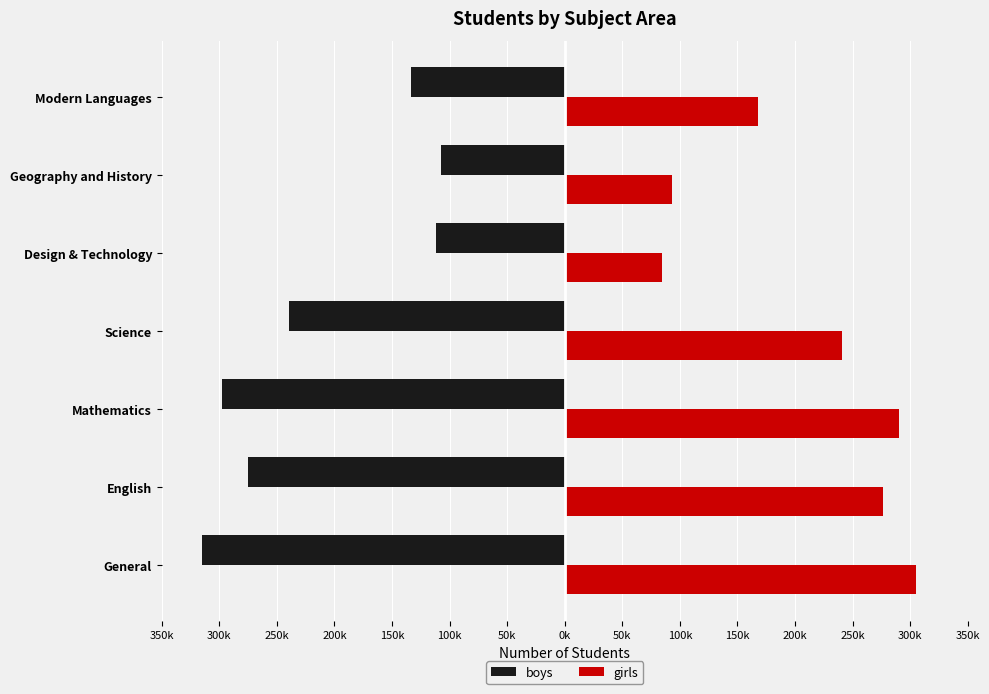

What are all the series names shown in the legend?

boys, girls